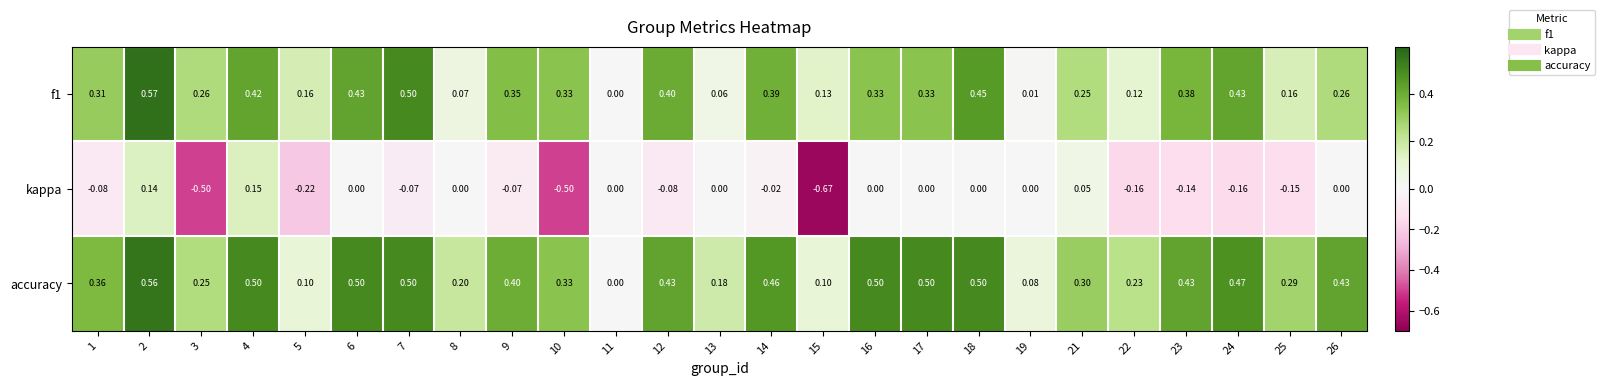

Which series has the largest total across all categories?

accuracy